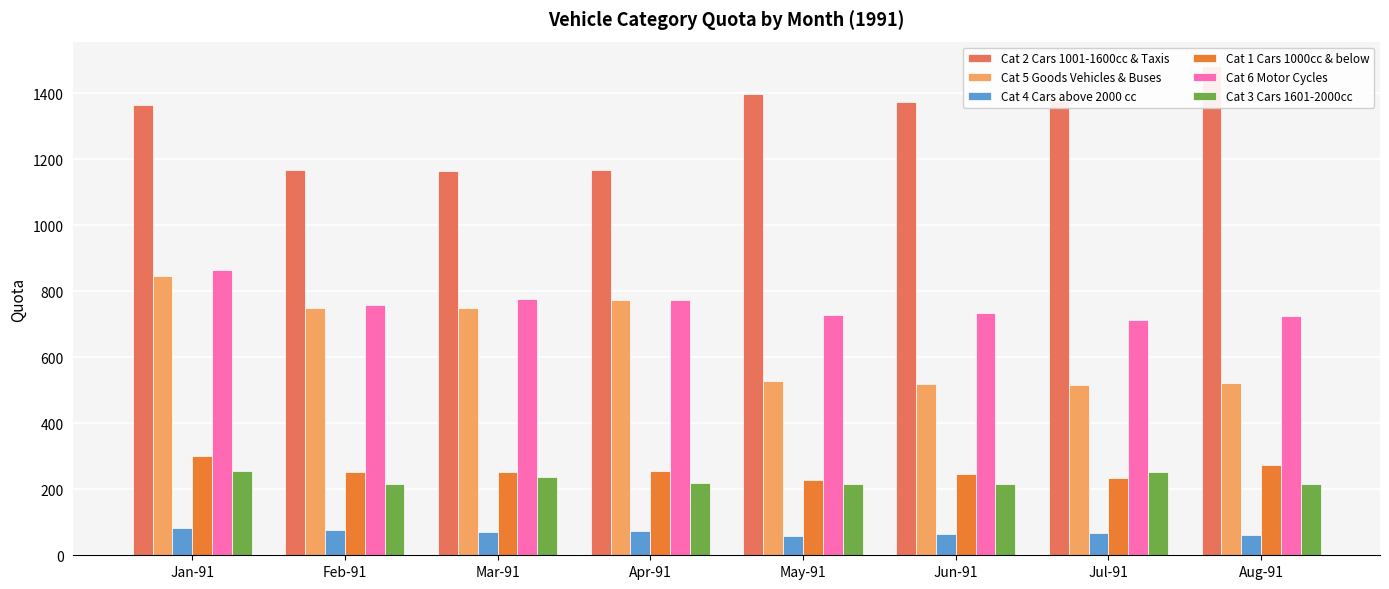

How many data points in Cat 6 Motor Cycles are less than 759?

4